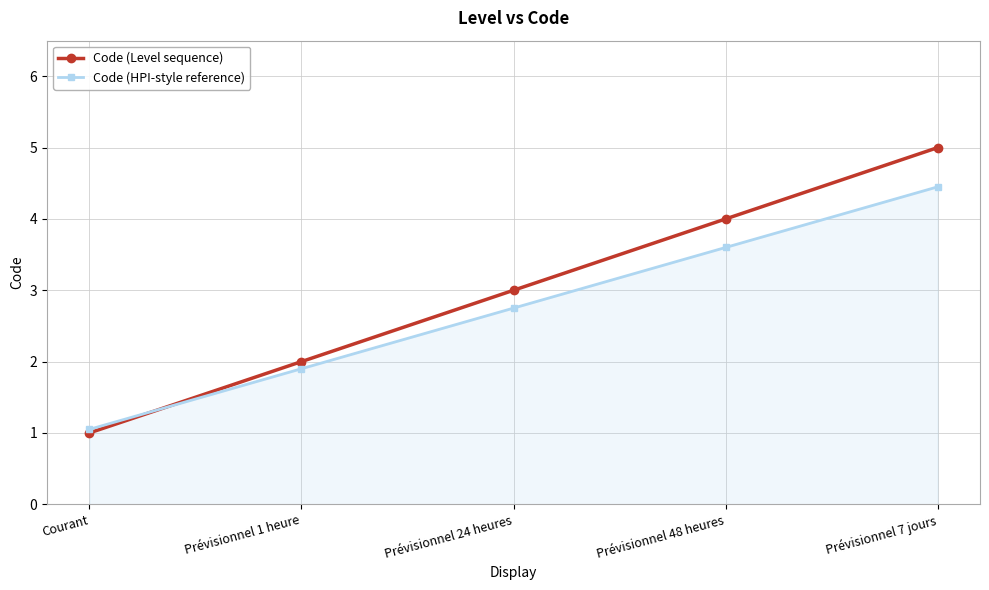

True or false: Code (Level sequence) has more than 2 interior local peaks.

False